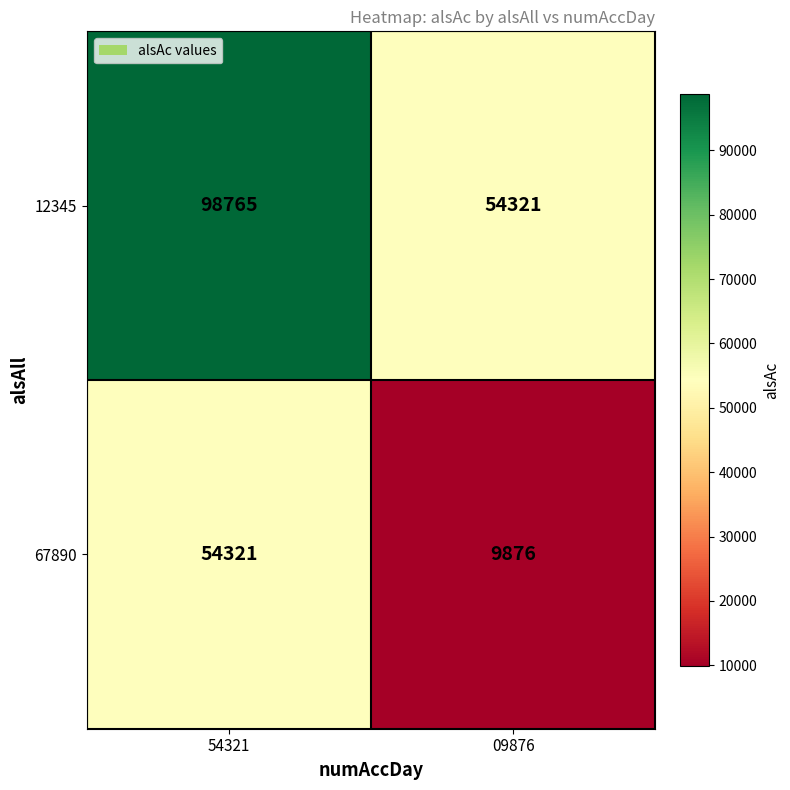

Reading left to right, transcribe all the data shown in this chart.

12345: 54321=98765	09876=54321
67890: 54321=54321	09876=9876